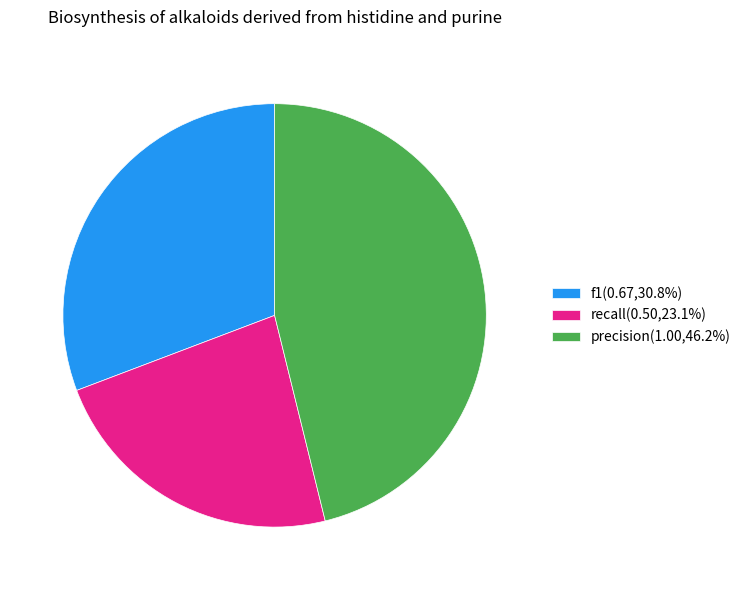

Approximately how many times larger is the value at recall(0.50,23.1%) compared to precision(1.00,46.2%)?

0.5